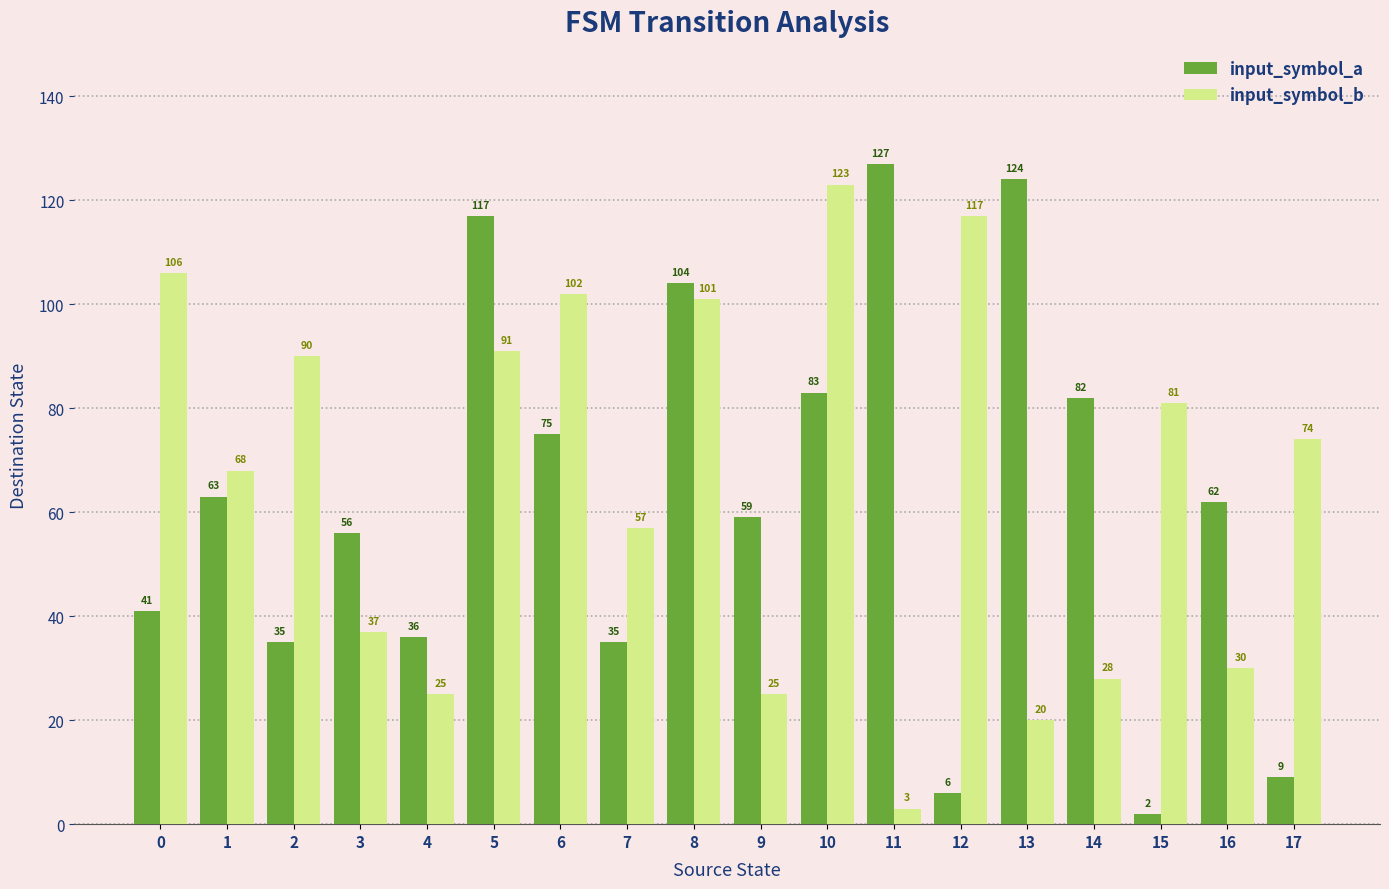

How many data points in input_symbol_a are less than 62?

9